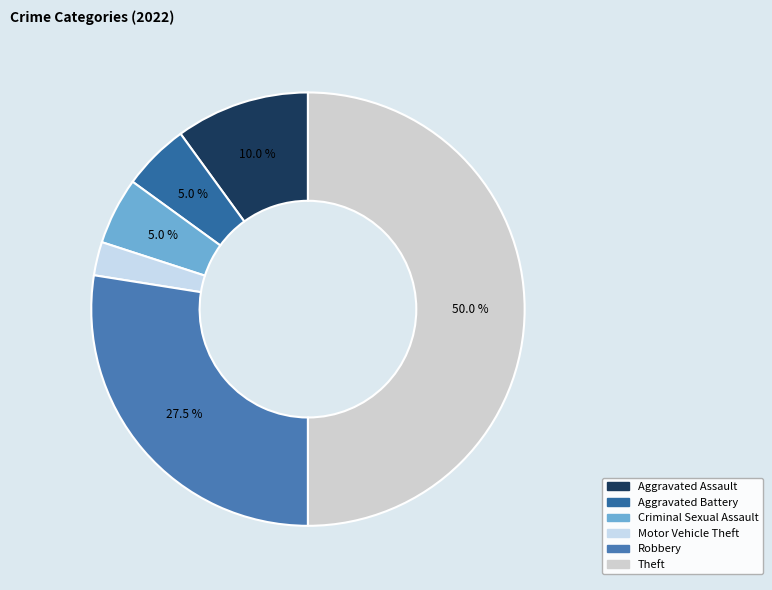

How many segments does this pie chart have?

6